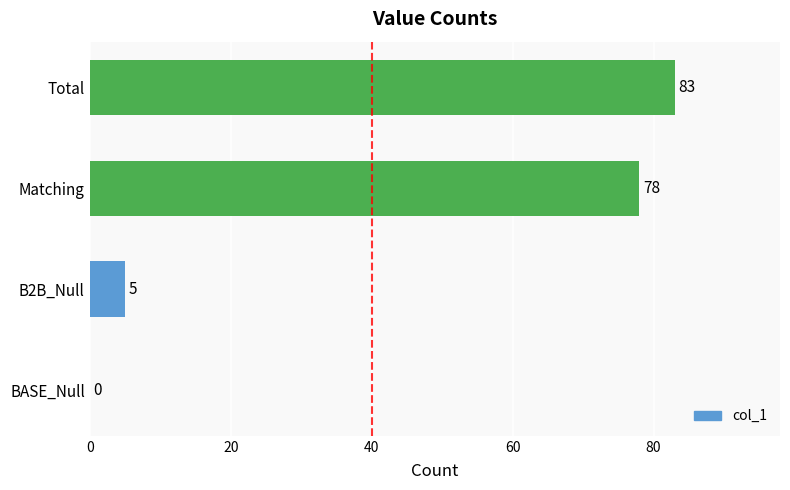

What is the change in value from B2B_Null to Total?

+78